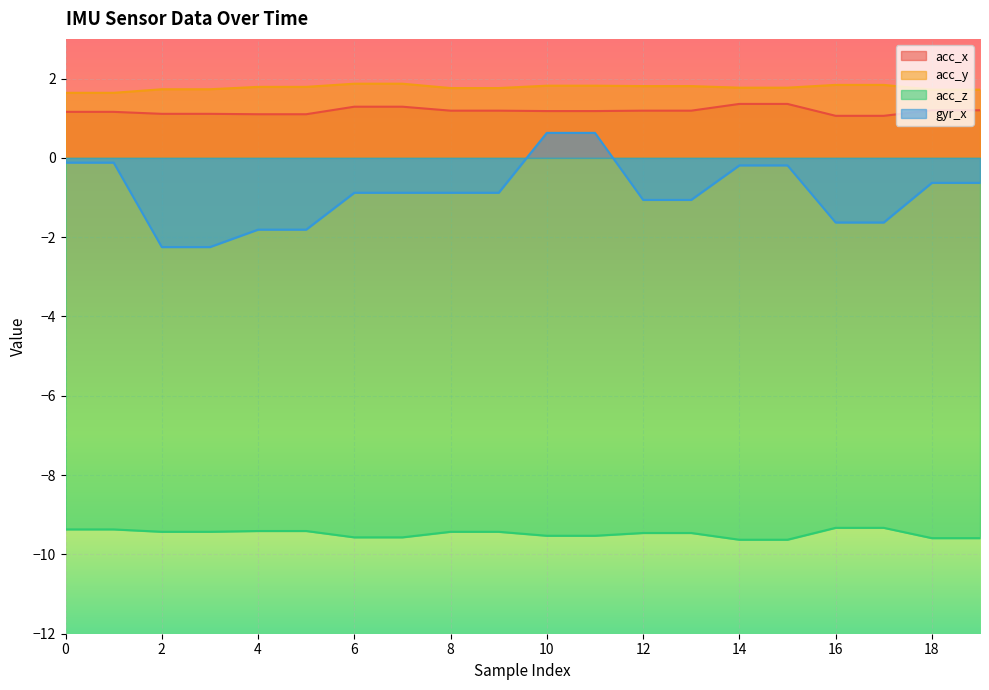

Is it true that gyr_x equals -2.2 at 2?

True